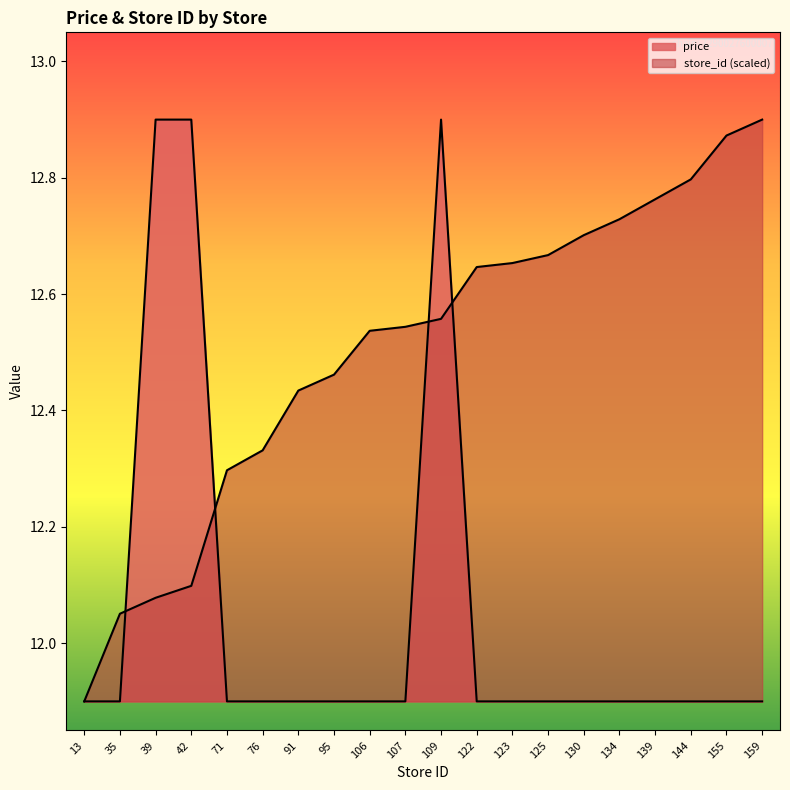

Reading left to right, list all the values displayed in this chart.

price: 13=11.9	35=11.9	39=12.9	42=12.9	71=11.9	76=11.9	91=11.9	95=11.9	106=11.9	107=11.9	109=12.9	122=11.9	123=11.9	125=11.9	130=11.9	134=11.9	139=11.9	144=11.9	155=11.9	159=11.9
store_id: 13=11.9	35=12.1	39=12.1	42=12.1	71=12.3	76=12.3	91=12.4	95=12.5	106=12.5	107=12.5	109=12.6	122=12.6	123=12.7	125=12.7	130=12.7	134=12.7	139=12.8	144=12.8	155=12.9	159=12.9